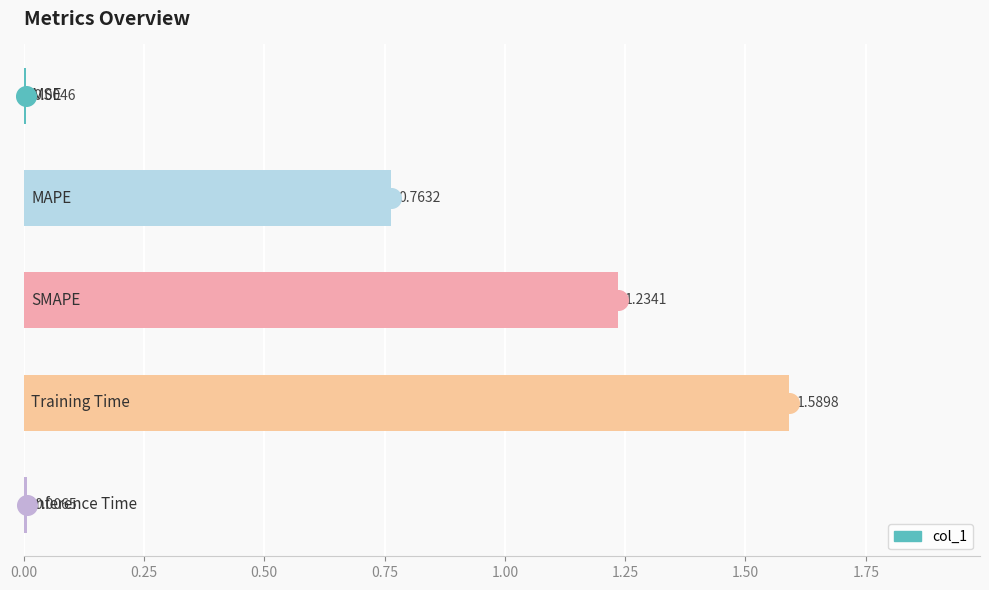

Which has a higher value, 0.25 or 0.00?

0.25